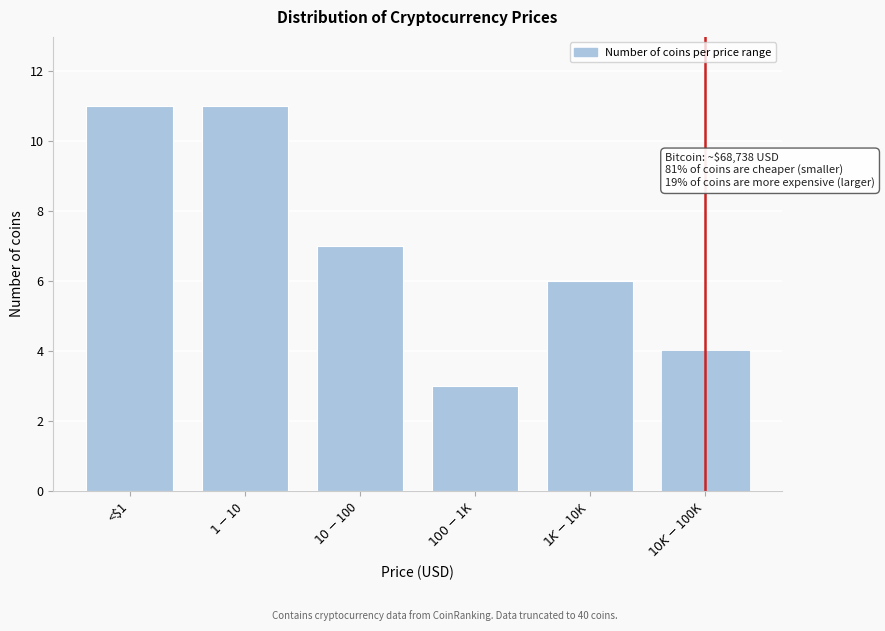

Reading left to right, transcribe all the data shown in this chart.

11	11	7	3	6	4